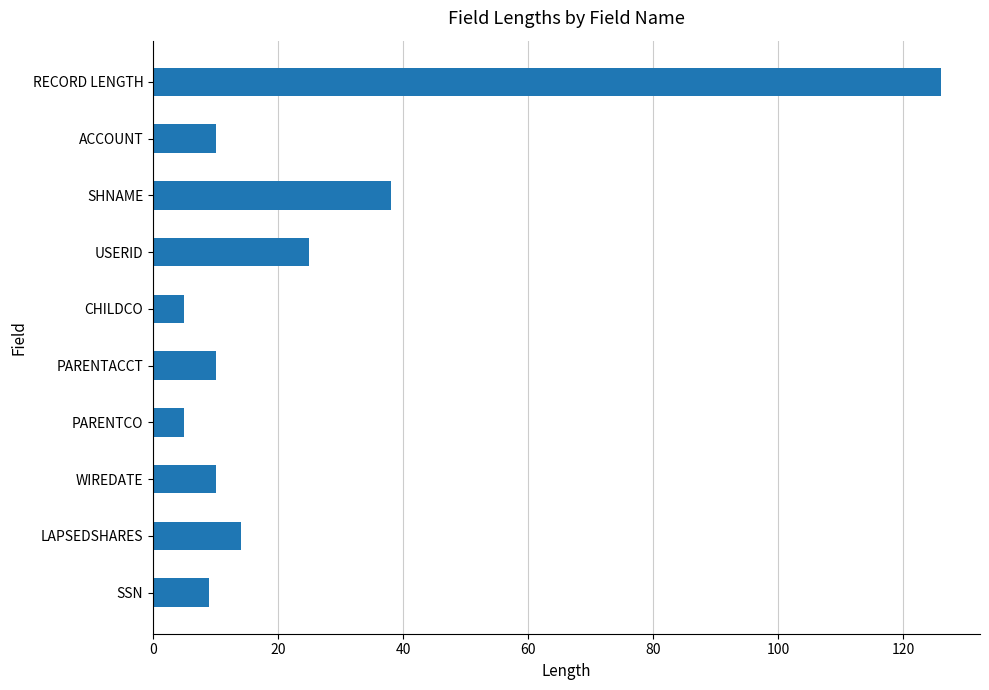

At which label is the value closest to 65?

SHNAME